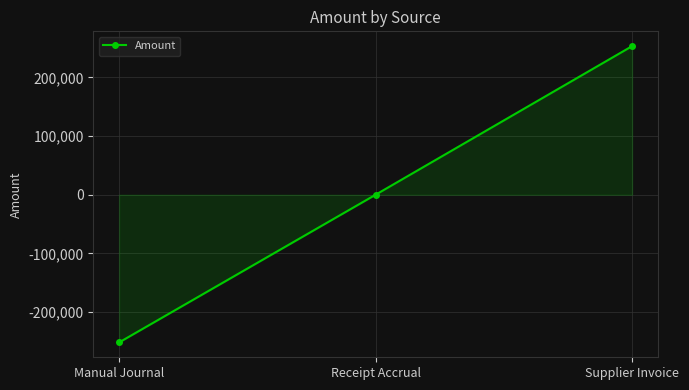

What is the label of the 2nd point from the left?

Receipt Accrual